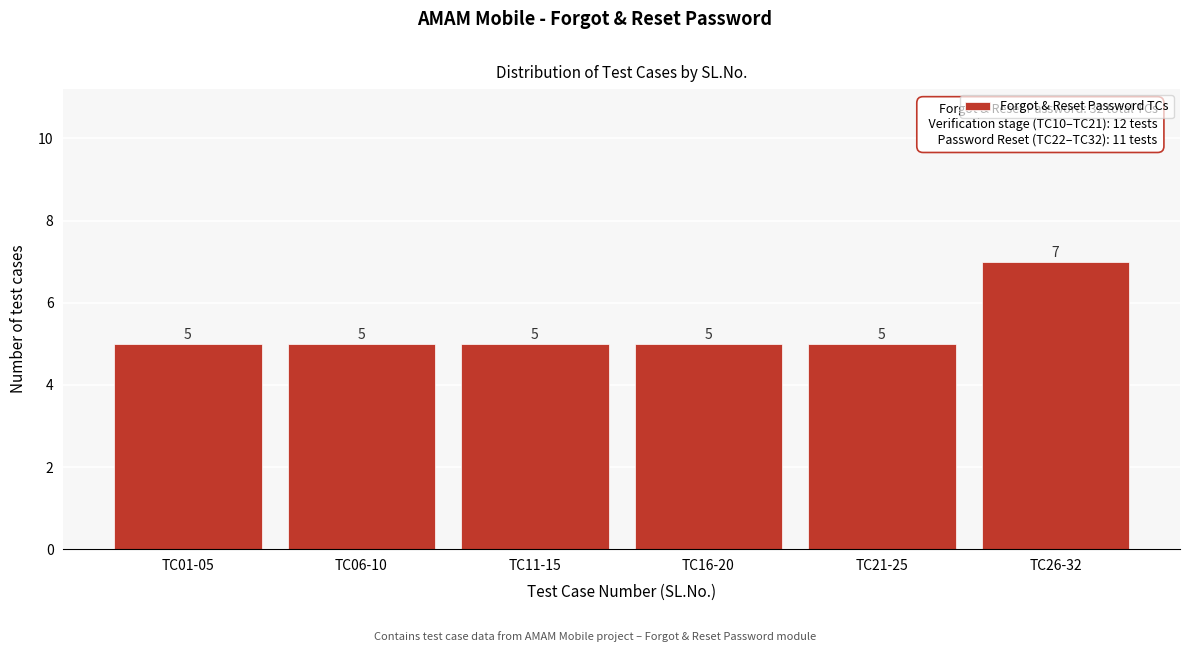

Reading left to right, transcribe all the data shown in this chart.

TC01-05=5	TC06-10=5	TC11-15=5	TC16-20=5	TC21-25=5	TC26-32=7